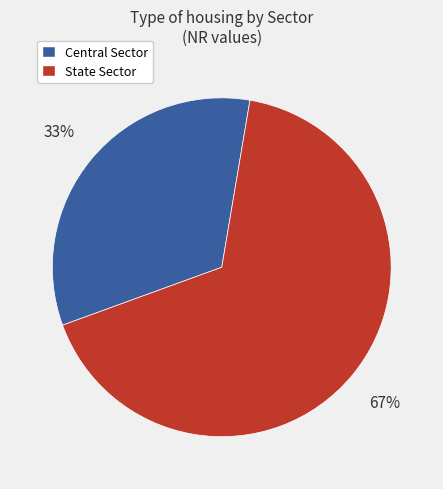

Which has a higher value, Central Sector or State Sector?

State Sector